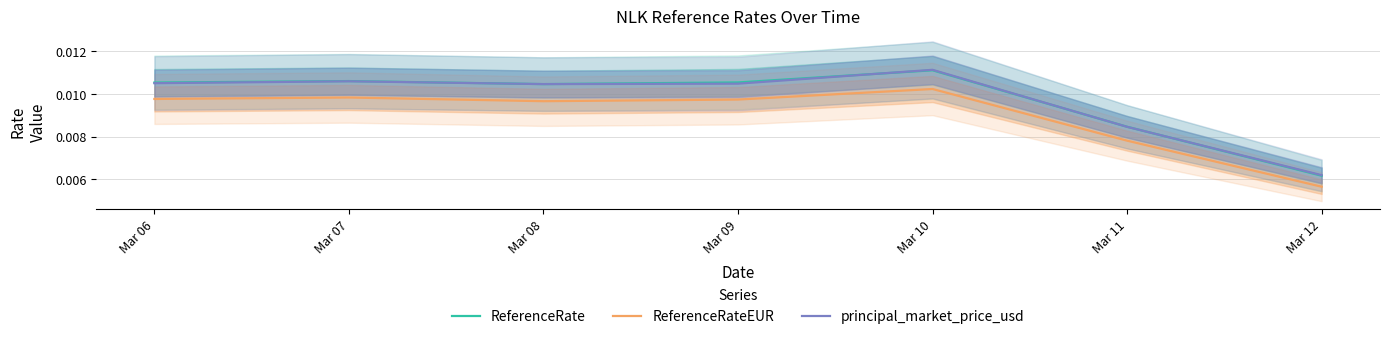

Is the value of ReferenceRate at Mar 06 greater than the value of principal_market_price_usd at Mar 09?

Yes